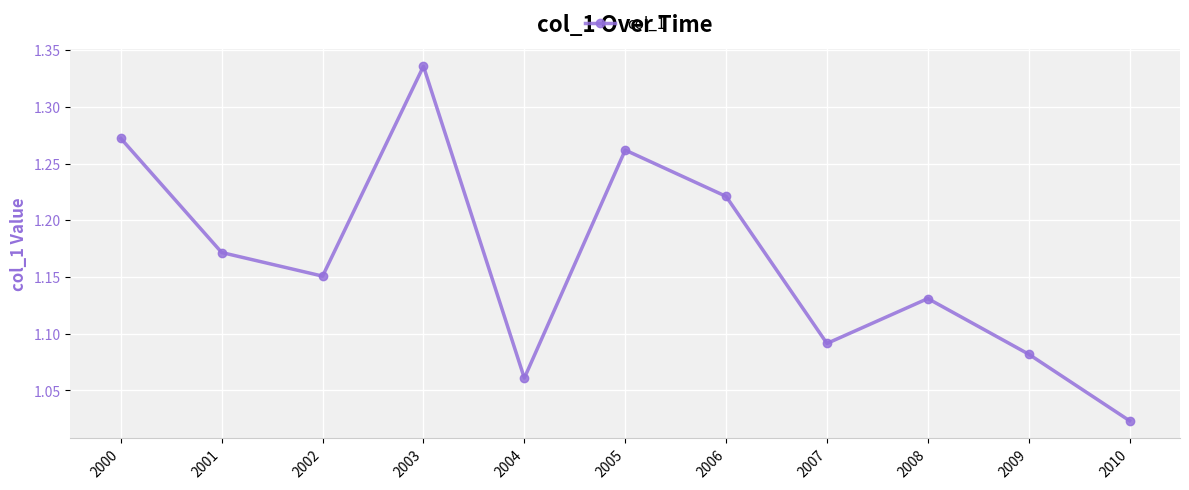

True or false: there are more than 1 points higher than both neighbors.

True